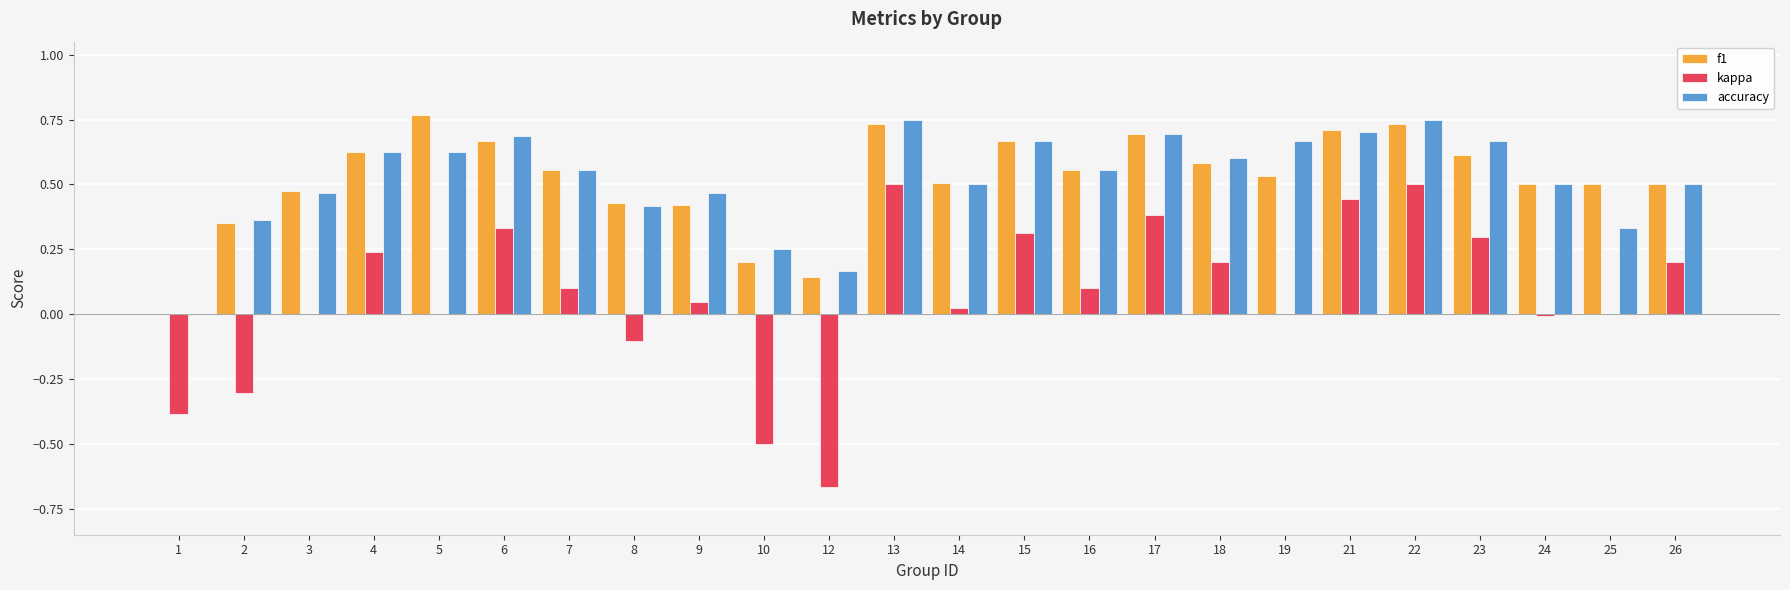

What is the total value across all series at 4?

1.5